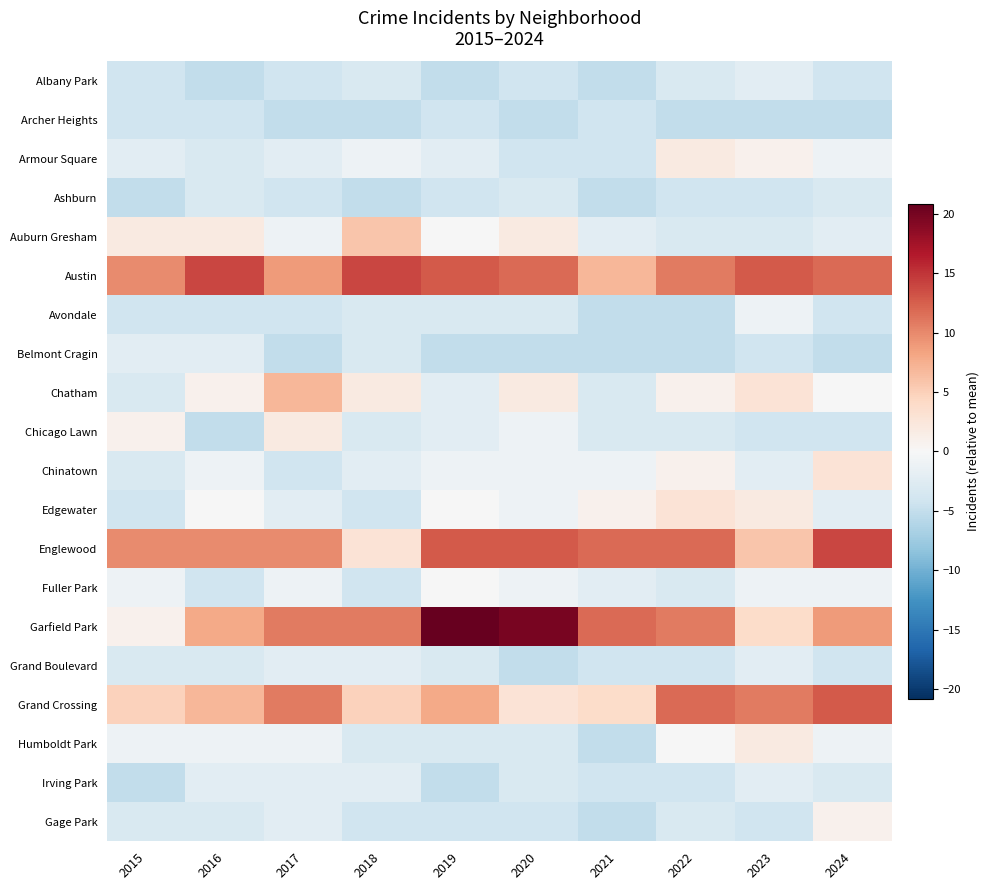

Reading left to right, extract all data points from this chart.

Albany Park: 2015=-4.1	2016=-5.1	2017=-4.1	2018=-3.1	2019=-5.1	2020=-4.1	2021=-5.1	2022=-3.1	2023=-2.1	2024=-4.1
Archer Heights: 2015=-4.1	2016=-4.1	2017=-5.1	2018=-5.1	2019=-4.1	2020=-5.1	2021=-4.1	2022=-5.1	2023=-5.1	2024=-5.1
Armour Square: 2015=-2.1	2016=-3.1	2017=-2.1	2018=-1.1	2019=-2.1	2020=-4.1	2021=-4.1	2022=1.9	2023=0.9	2024=-1.1
Ashburn: 2015=-5.1	2016=-3.1	2017=-4.1	2018=-5.1	2019=-4.1	2020=-3.1	2021=-5.1	2022=-4.1	2023=-4.1	2024=-3.1
Auburn Gresham: 2015=1.9	2016=1.9	2017=-1.1	2018=5.9	2019=-0.1	2020=1.9	2021=-2.1	2022=-3.1	2023=-3.1	2024=-2.1
Austin: 2015=9.9	2016=13.9	2017=8.9	2018=13.9	2019=12.9	2020=11.9	2021=6.9	2022=10.9	2023=12.9	2024=11.9
Avondale: 2015=-4.1	2016=-4.1	2017=-4.1	2018=-3.1	2019=-3.1	2020=-3.1	2021=-5.1	2022=-5.1	2023=-1.1	2024=-4.1
Belmont Cragin: 2015=-2.1	2016=-2.1	2017=-5.1	2018=-3.1	2019=-5.1	2020=-5.1	2021=-5.1	2022=-5.1	2023=-4.1	2024=-5.1
Chatham: 2015=-3.1	2016=0.9	2017=6.9	2018=1.9	2019=-2.1	2020=1.9	2021=-3.1	2022=0.9	2023=2.9	2024=-0.1
Chicago Lawn: 2015=0.9	2016=-5.1	2017=1.9	2018=-3.1	2019=-2.1	2020=-1.1	2021=-3.1	2022=-3.1	2023=-4.1	2024=-4.1
Chinatown: 2015=-3.1	2016=-1.1	2017=-4.1	2018=-2.1	2019=-1.1	2020=-1.1	2021=-1.1	2022=0.9	2023=-2.1	2024=2.9
Edgewater: 2015=-4.1	2016=-0.1	2017=-2.1	2018=-4.1	2019=-0.1	2020=-1.1	2021=0.9	2022=2.9	2023=1.9	2024=-2.1
Englewood: 2015=9.9	2016=9.9	2017=9.9	2018=2.9	2019=12.9	2020=12.9	2021=11.9	2022=11.9	2023=5.9	2024=13.9
Fuller Park: 2015=-1.1	2016=-4.1	2017=-1.1	2018=-4.1	2019=-0.1	2020=-1.1	2021=-2.1	2022=-3.1	2023=-1.1	2024=-1.1
Garfield Park: 2015=0.9	2016=7.9	2017=10.9	2018=10.9	2019=20.9	2020=19.9	2021=11.9	2022=10.9	2023=3.9	2024=8.9
Grand Boulevard: 2015=-3.1	2016=-3.1	2017=-2.1	2018=-2.1	2019=-3.1	2020=-5.1	2021=-4.1	2022=-4.1	2023=-2.1	2024=-4.1
Grand Crossing: 2015=4.9	2016=6.9	2017=10.9	2018=4.9	2019=7.9	2020=2.9	2021=3.9	2022=11.9	2023=10.9	2024=12.9
Humboldt Park: 2015=-1.1	2016=-1.1	2017=-1.1	2018=-3.1	2019=-3.1	2020=-3.1	2021=-5.1	2022=-0.1	2023=1.9	2024=-1.1
Irving Park: 2015=-5.1	2016=-2.1	2017=-2.1	2018=-2.1	2019=-5.1	2020=-3.1	2021=-4.1	2022=-4.1	2023=-2.1	2024=-3.1
Gage Park: 2015=-3.1	2016=-3.1	2017=-2.1	2018=-4.1	2019=-4.1	2020=-4.1	2021=-5.1	2022=-3.1	2023=-4.1	2024=0.9